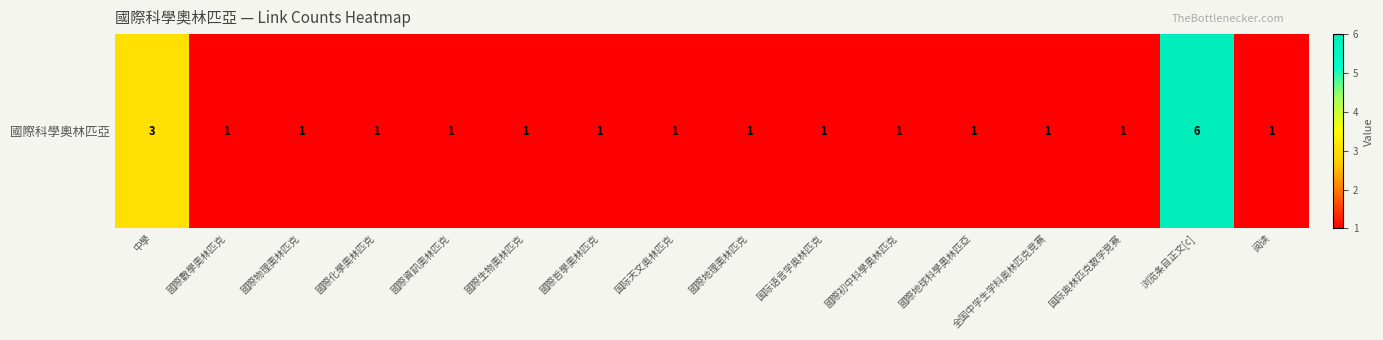

Between 阅读 and 中學, which is larger?

中學